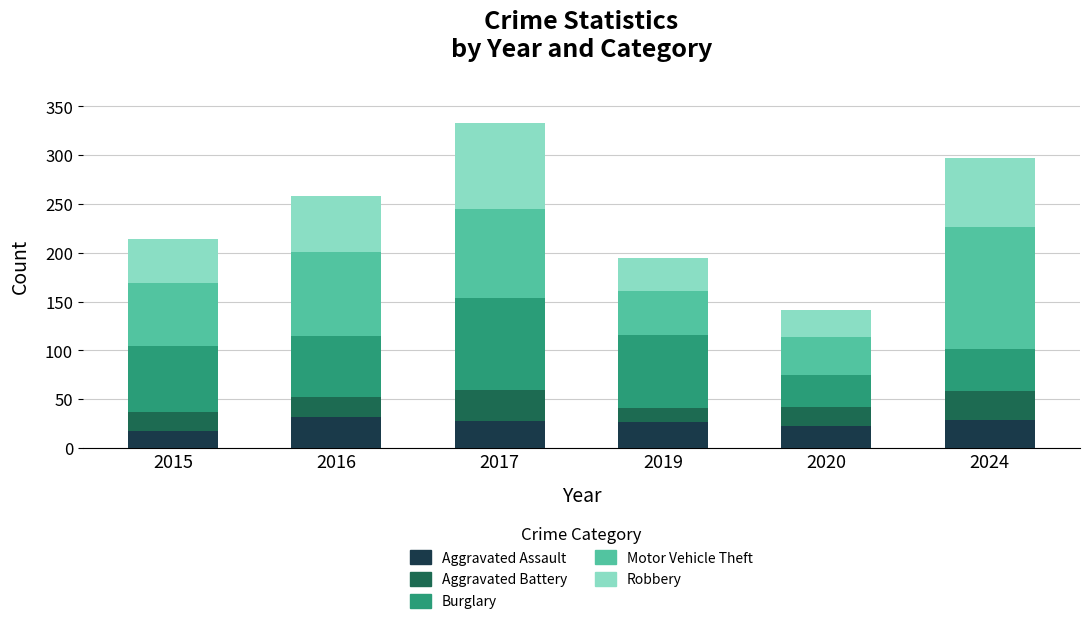

What are all the series names shown in the legend?

Aggravated Assault, Aggravated Battery, Burglary, Motor Vehicle Theft, Robbery